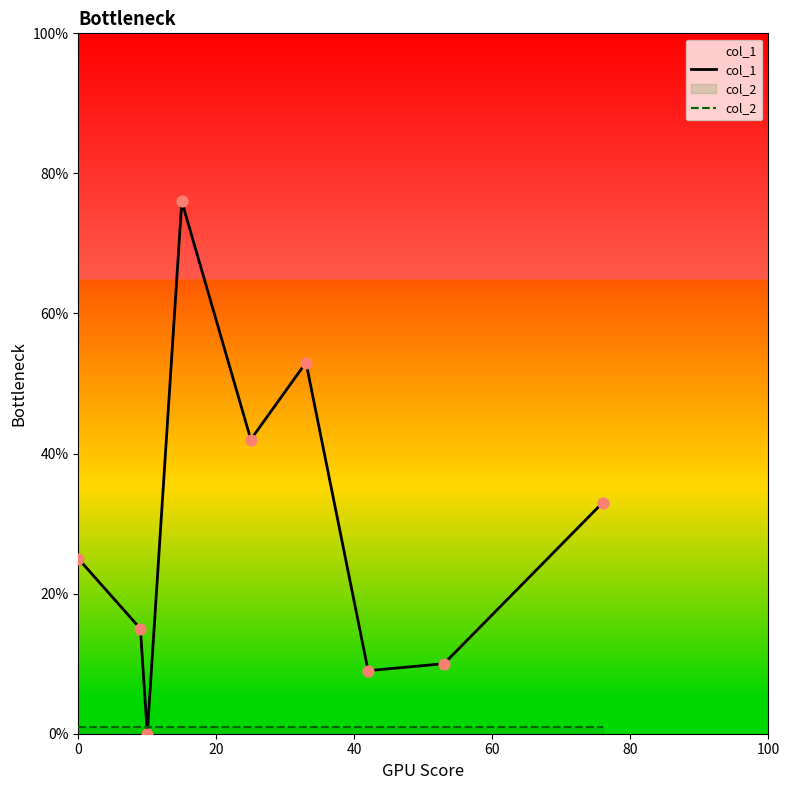

At how many categories does at least one series exceed 42?

2